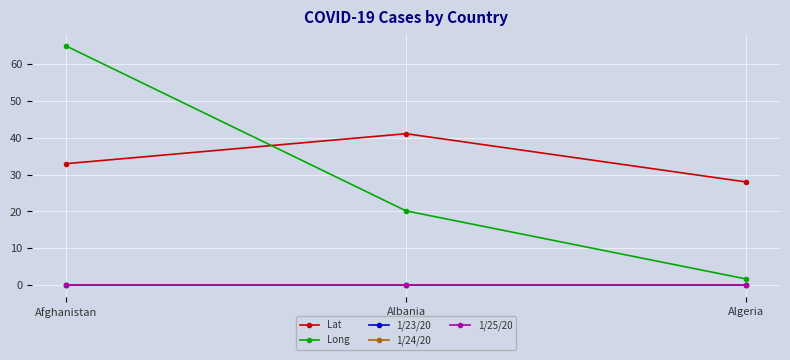

Does the chart have visible grid lines?

Yes